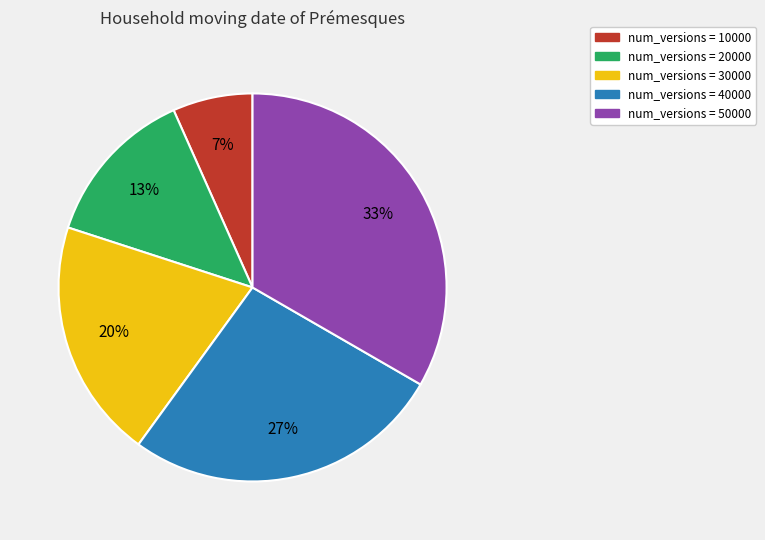

Does any single category account for the majority?

No